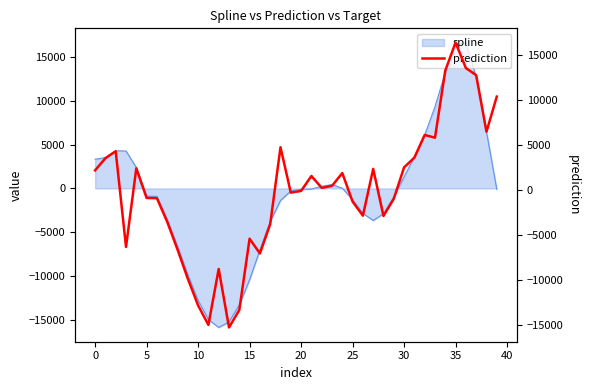

What is the minimum value for spline?

-15874.7